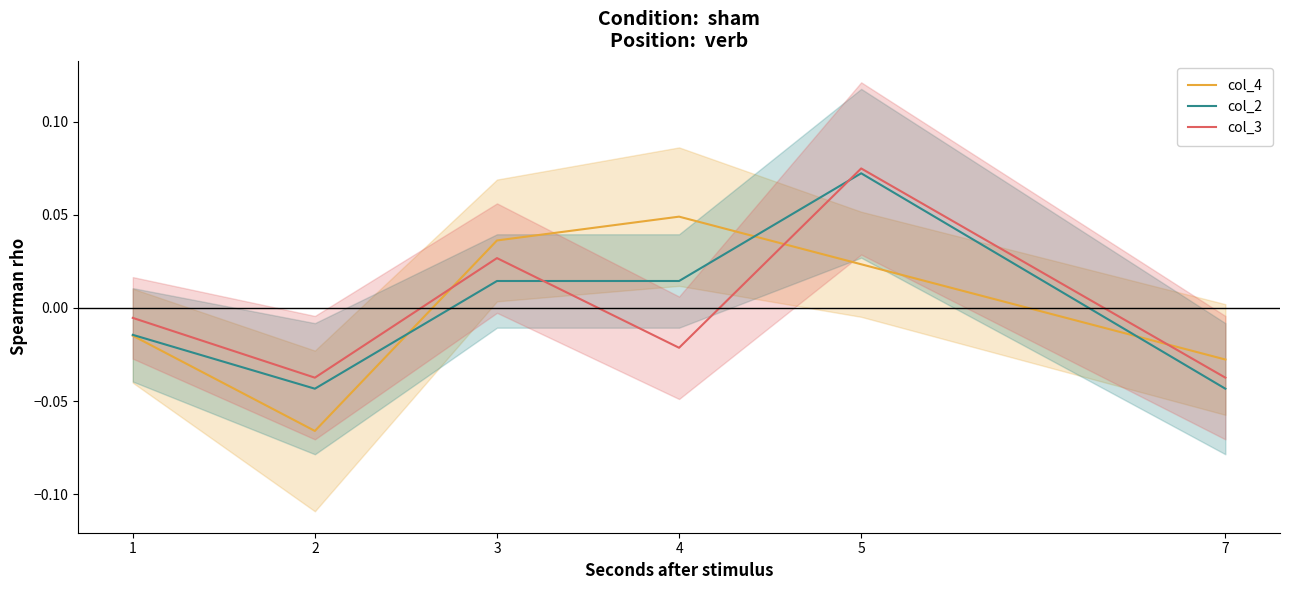

Is this an area chart (filled region under the line)?

No